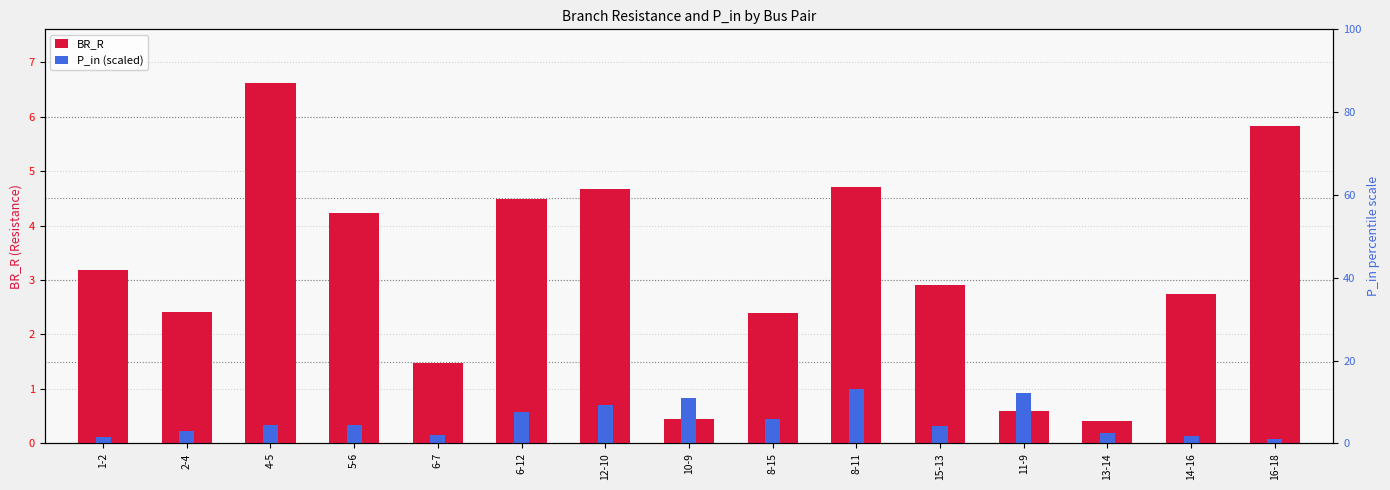

The value of BR_R at 10-9 is 0.3. True or false?

False